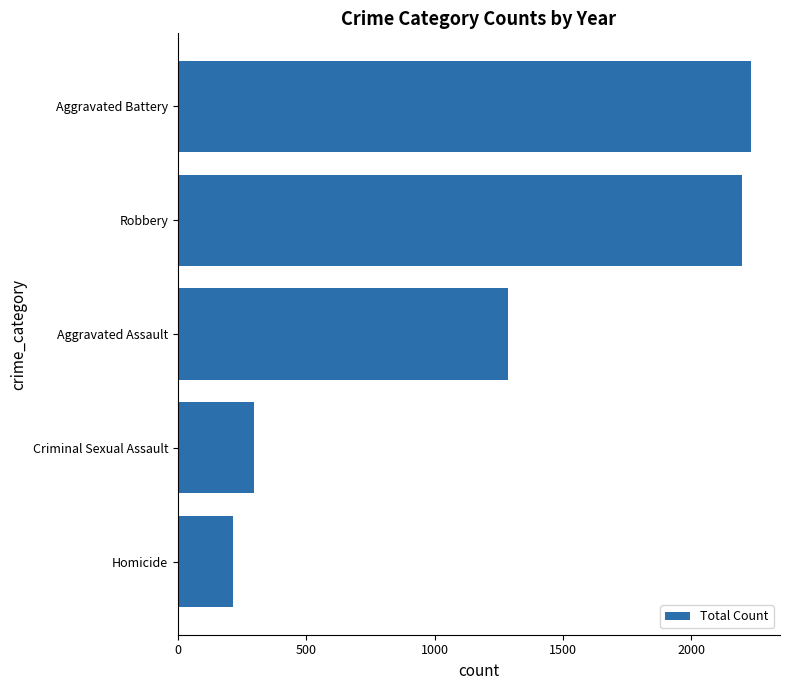

Reading top to bottom, extract all data points from this chart.

Aggravated Battery=2233	Robbery=2196	Aggravated Assault=1285	Criminal Sexual Assault=296	Homicide=215